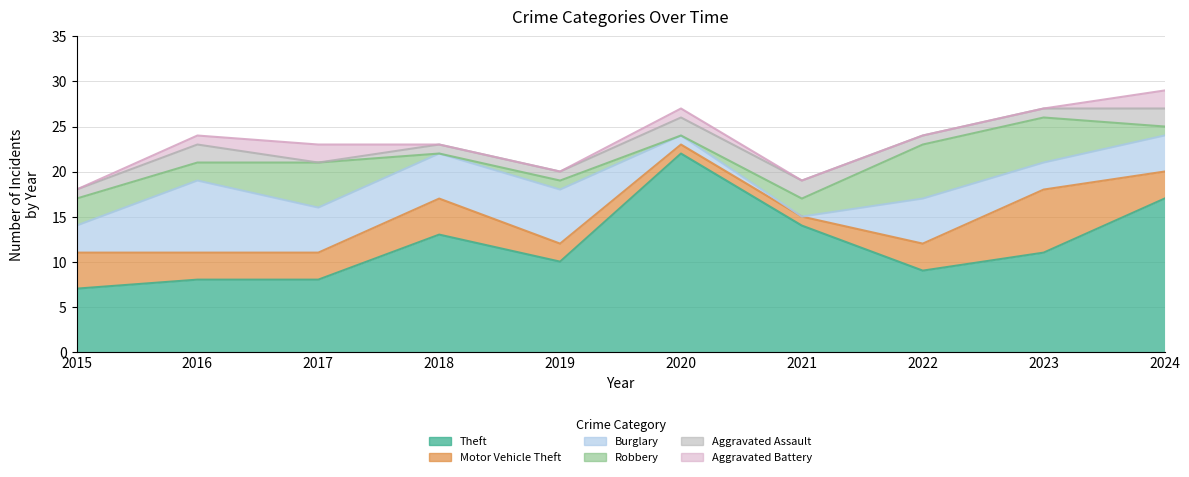

What is the value of the Aggravated Battery point at the 3rd from the left?

2